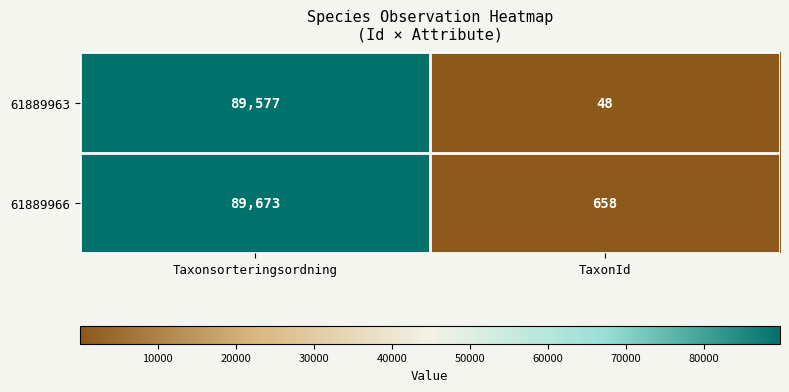

Which category has the lowest value across all series?

TaxonId